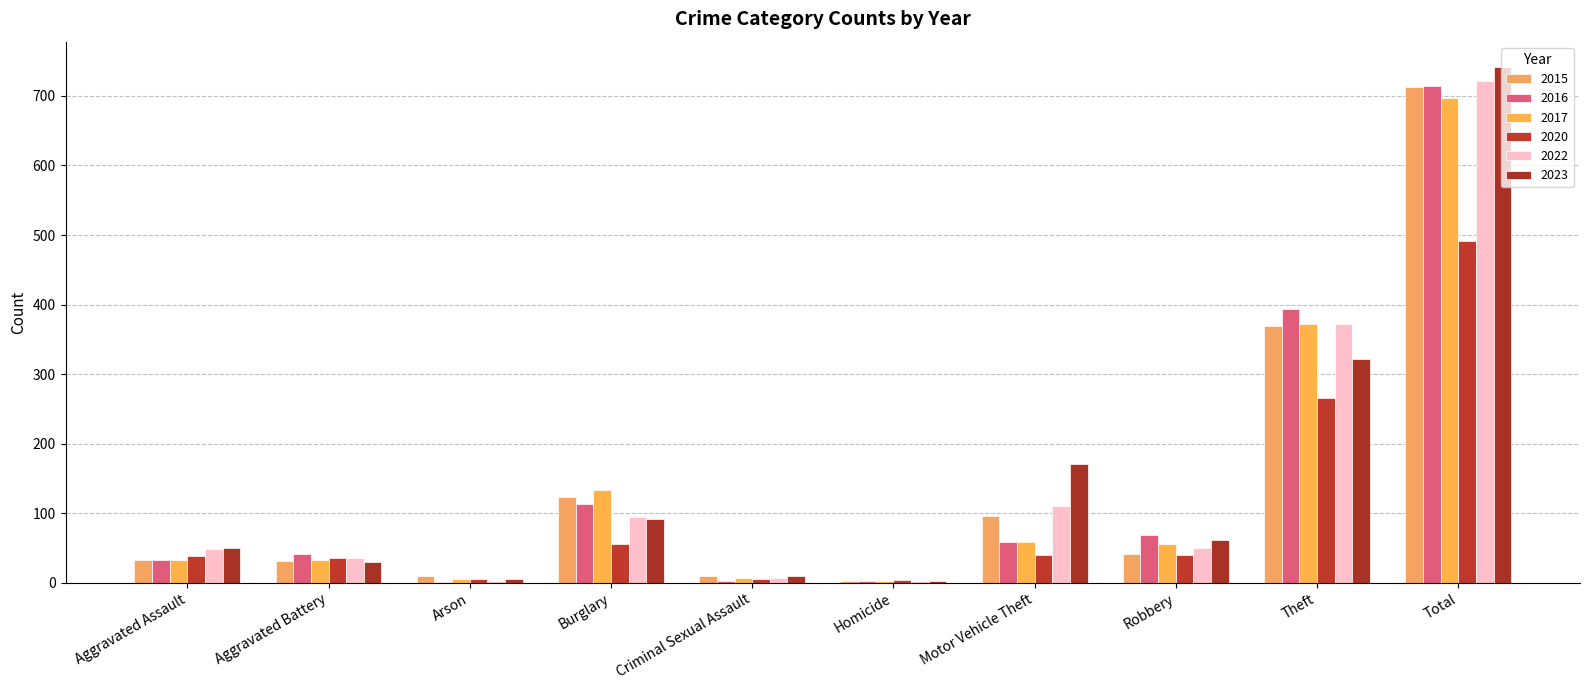

Which series changed the most between Burglary and Criminal Sexual Assault?

2017